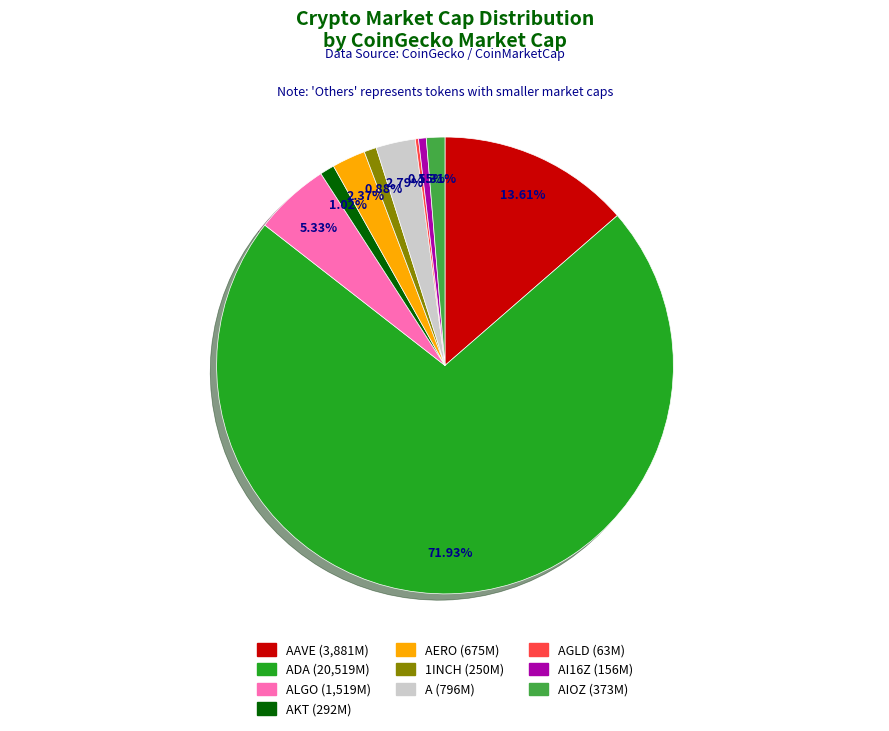

Is there any slice that represents more than half of the pie?

Yes